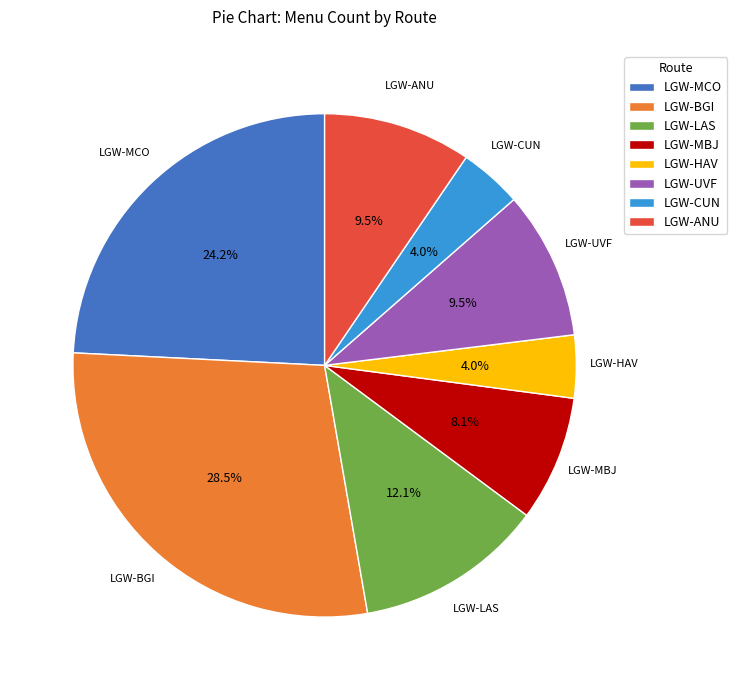

Which has a higher value, LGW-MBJ or LGW-HAV?

LGW-MBJ